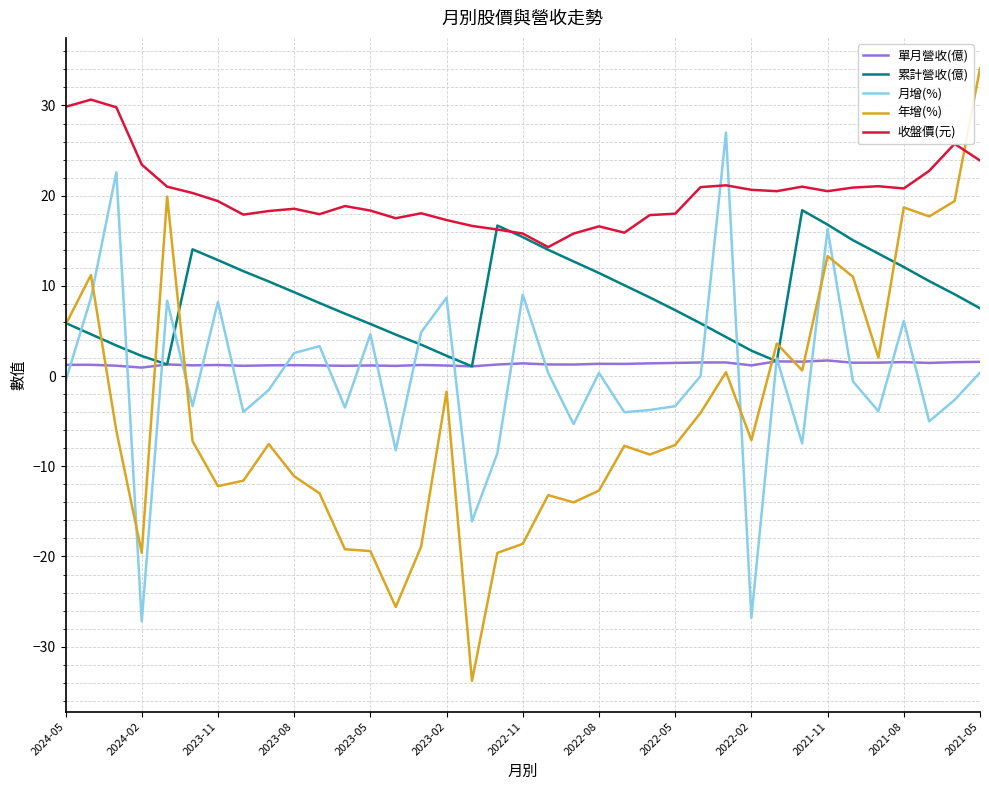

What is the minimum value for 收盤價(元)?

14.3